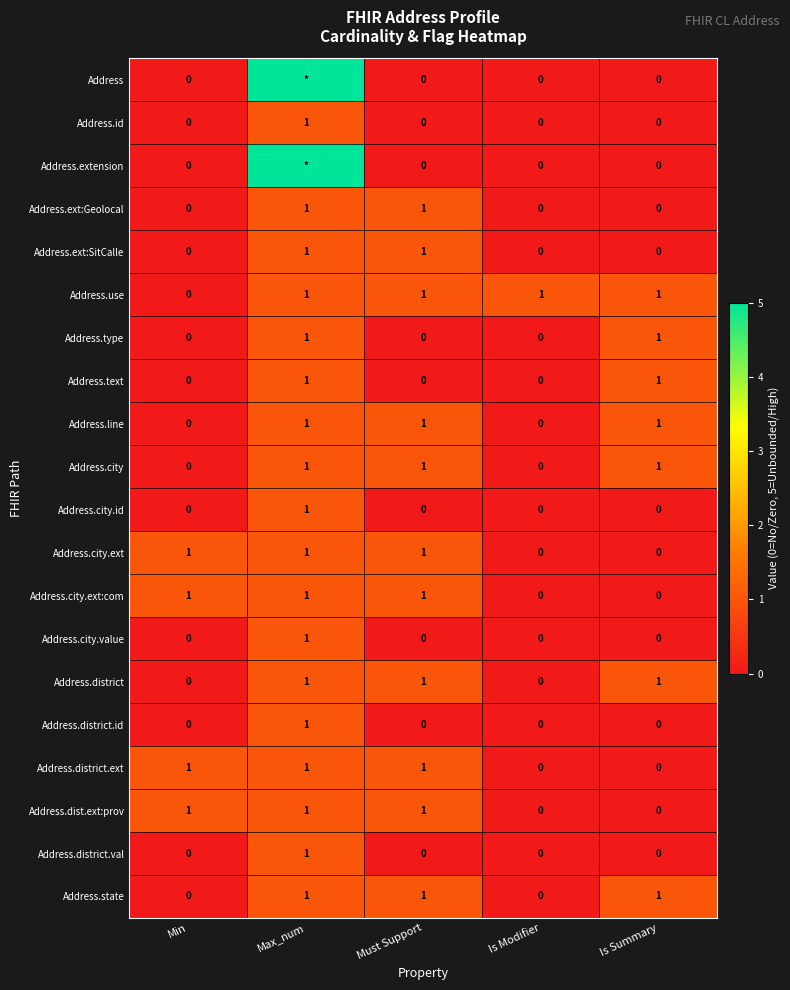

Is it true that Address.ext:Geolocal equals 0 at Max_num?

False